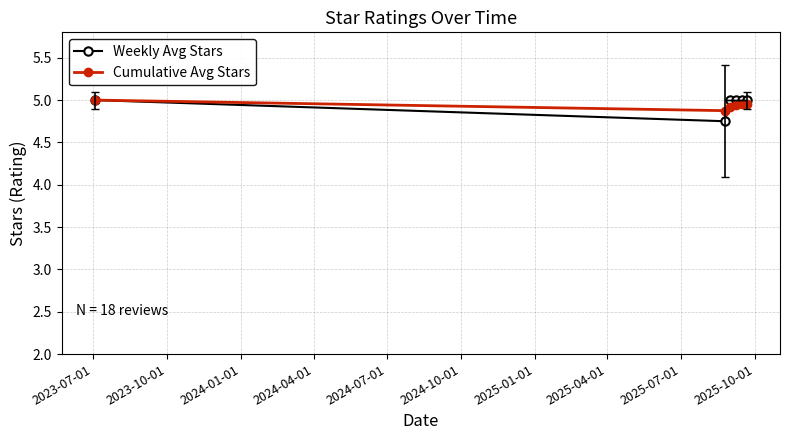

Which series has the widest spread of values?

Weekly Avg Stars